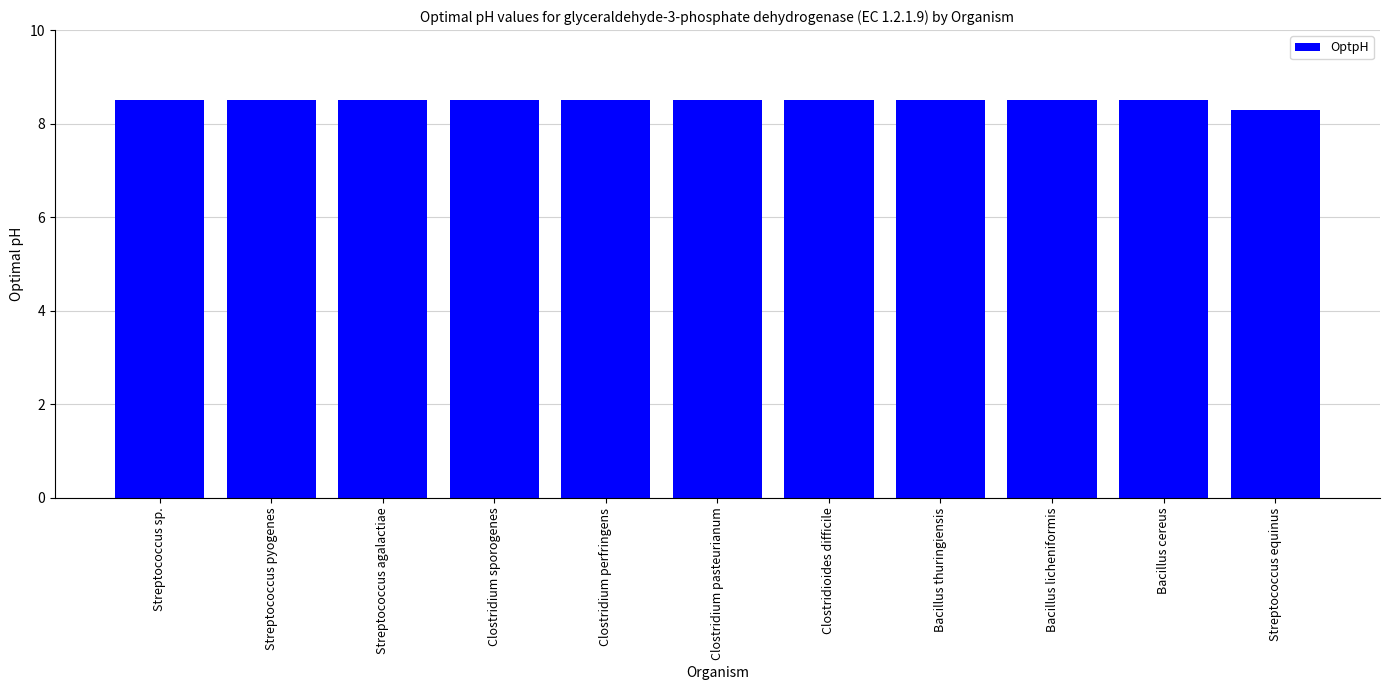

The chart shows a value of 8.5 at Clostridioides difficile. True or false?

True